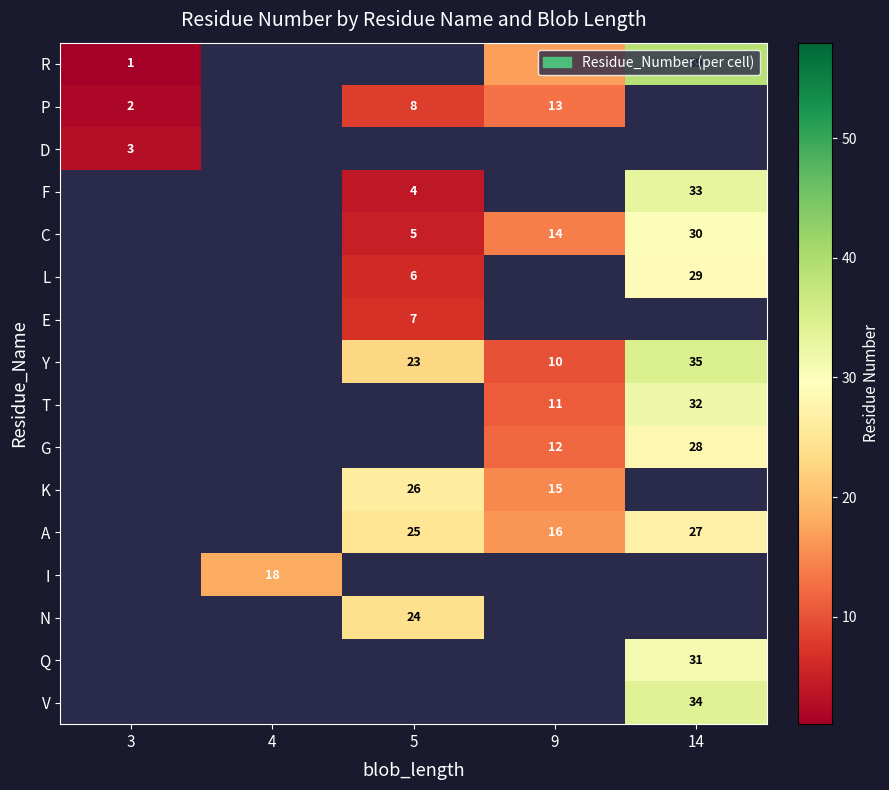

Which label corresponds to the smallest value in the chart?

3